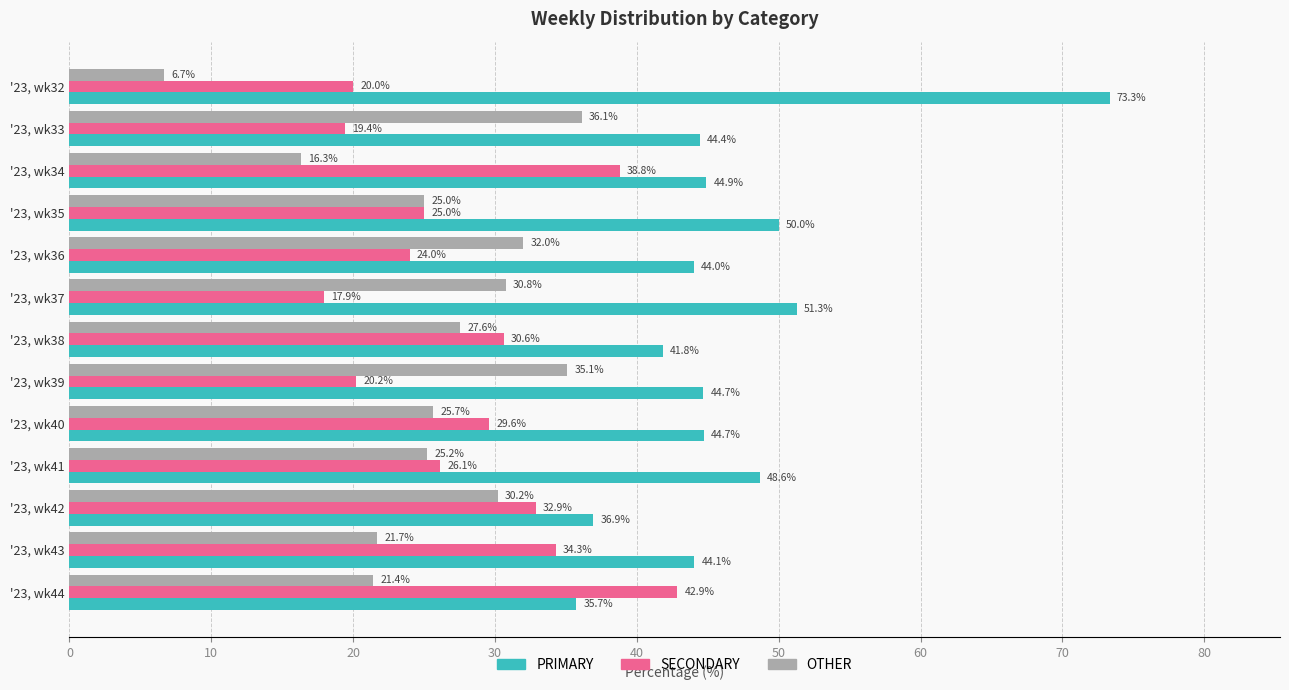

Count the number of data series in this chart.

3